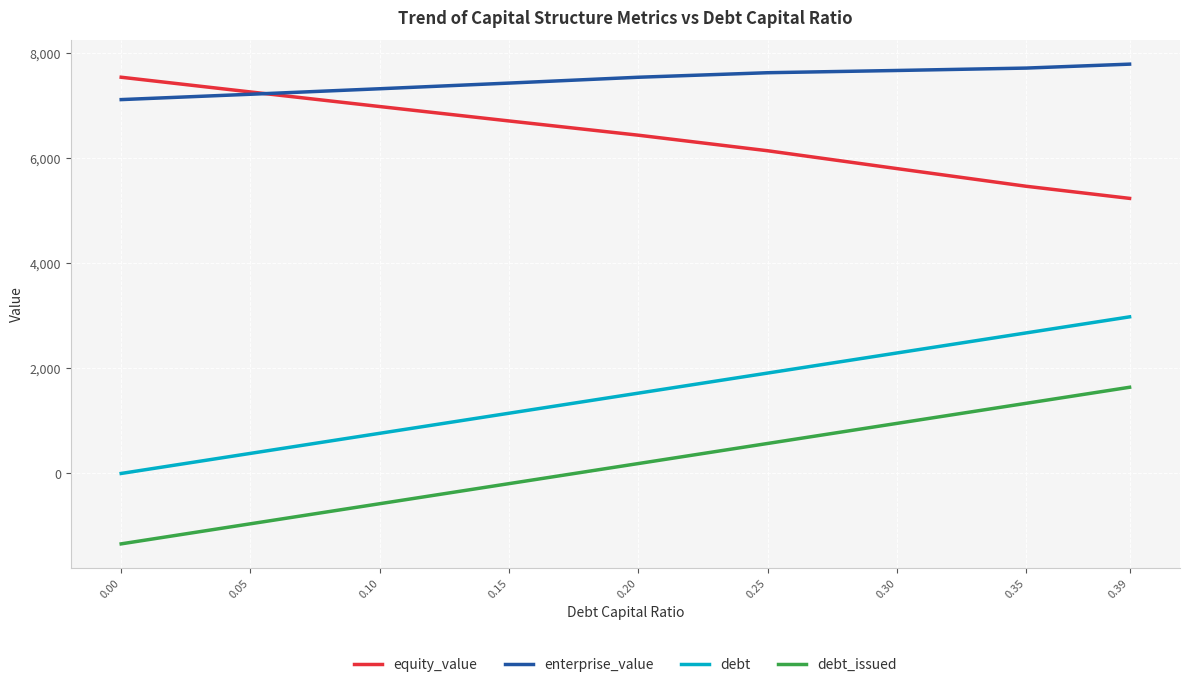

What is the sum of the debt_issued values at 0.05 and 0.15?

-1152.1